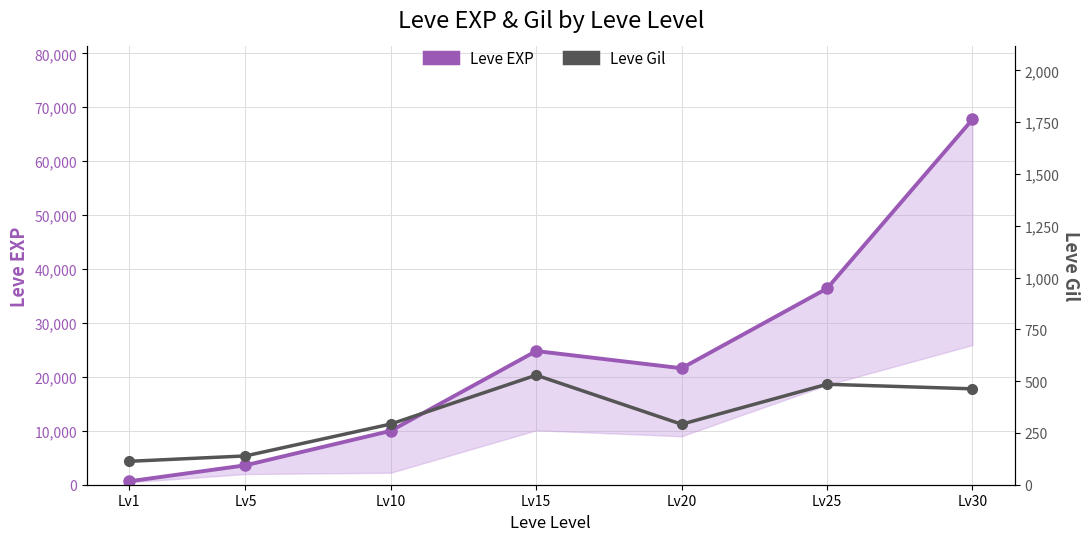

The value of Leve Gil at Lv10 is 478. True or false?

False